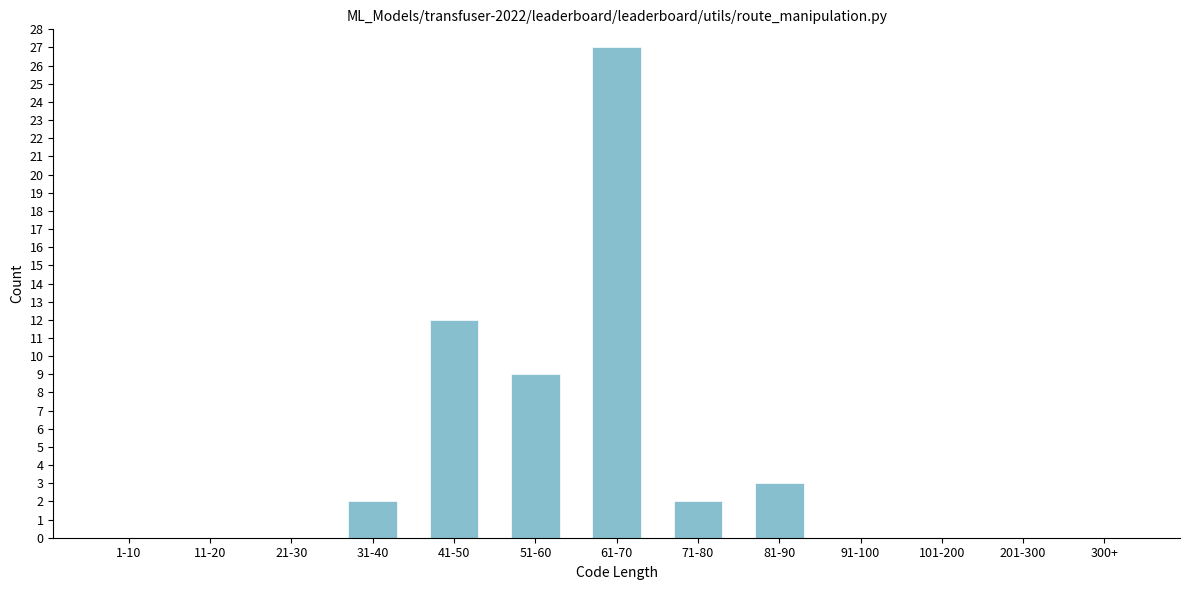

Reading right to left, list all the values displayed in this chart.

300+=0	201-300=0	101-200=0	91-100=0	81-90=3	71-80=2	61-70=27	51-60=9	41-50=12	31-40=2	21-30=0	11-20=0	1-10=0